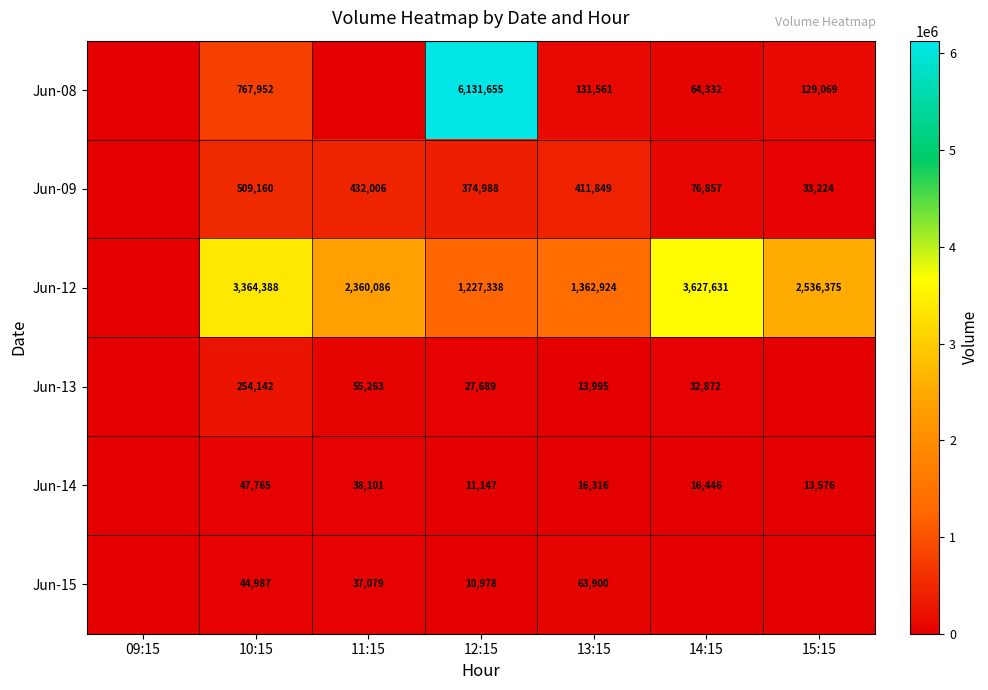

The Jun-12 series shows 1169877 at 14:15. True or false?

False